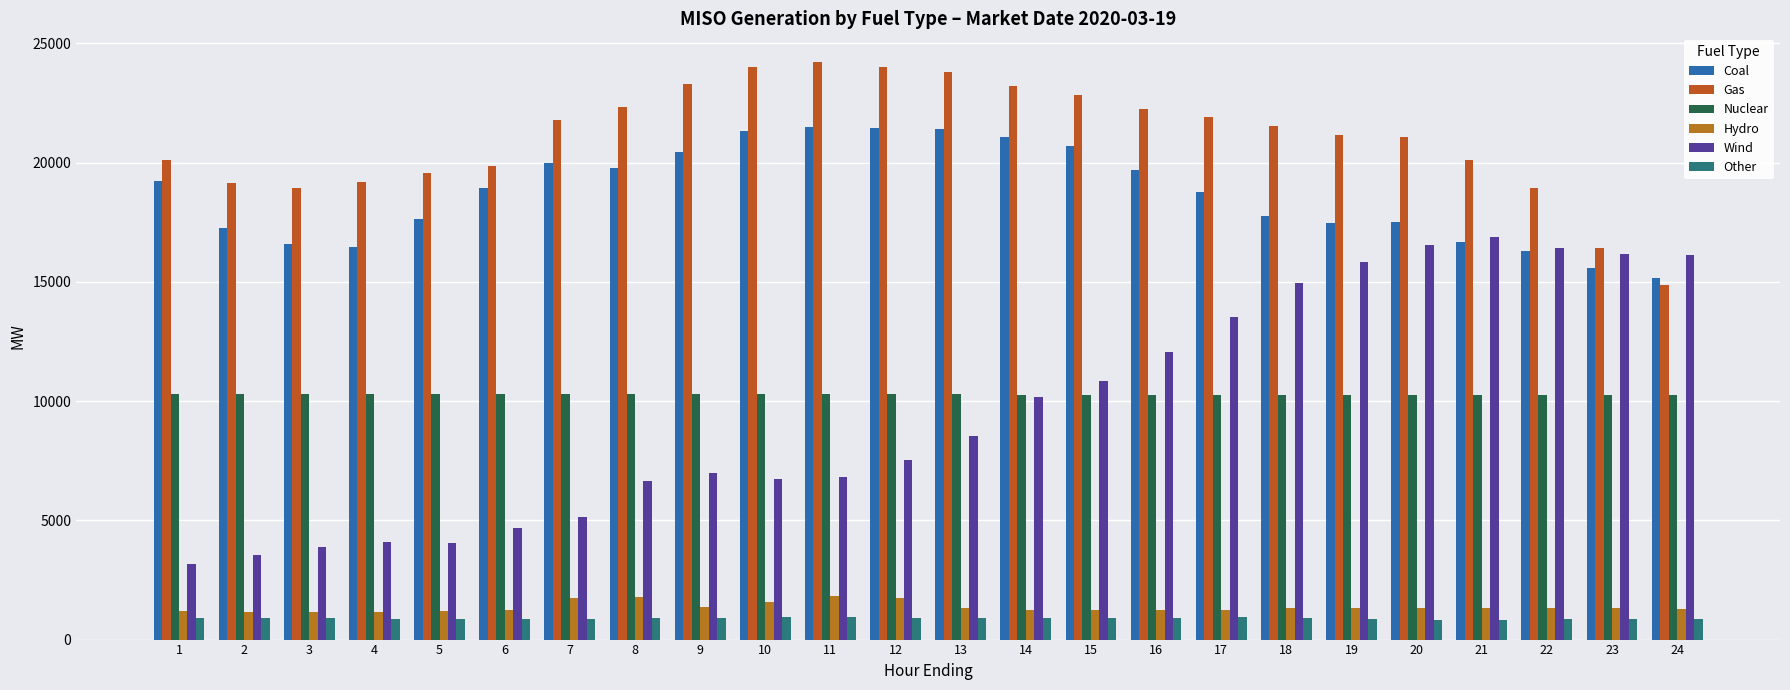

Reading right to left, list all the values displayed in this chart.

Coal: 24=15164.3	23=15580.2	22=16307.5	21=16670.5	20=17492.6	19=17474.6	18=17770.2	17=18785.0	16=19666.8	15=20674.9	14=21071.2	13=21424.2	12=21440.2	11=21494.6	10=21328.7	9=20455.6	8=19790.1	7=19970.9	6=18926.4	5=17622.0	4=16465.3	3=16576.8	2=17265.3	1=19244.4
Gas: 24=14864.6	23=16408.7	22=18952.4	21=20085.6	20=21067.1	19=21145.0	18=21521.3	17=21909.7	16=22236.5	15=22840.1	14=23224.0	13=23793.1	12=23993.8	11=24205.6	10=24019.5	9=23310.0	8=22336.2	7=21780.9	6=19870.6	5=19552.5	4=19178.7	3=18938.1	2=19142.3	1=20093.7
Nuclear: 24=10266.0	23=10273.3	22=10274.0	21=10271.6	20=10272.7	19=10267.8	18=10266.6	17=10269.1	16=10269.0	15=10267.6	14=10272.2	13=10279.0	12=10281.3	11=10280.6	10=10284.3	9=10284.8	8=10288.7	7=10292.2	6=10297.5	5=10303.3	4=10310.3	3=10313.5	2=10308.3	1=10308.8
Hydro: 24=1287.2	23=1308.9	22=1311.5	21=1312.7	20=1326.6	19=1341.5	18=1324.9	17=1251.2	16=1233.6	15=1233.8	14=1249.2	13=1340.7	12=1745.5	11=1845.3	10=1562.6	9=1371.0	8=1779.9	7=1728.1	6=1224.6	5=1219.1	4=1176.4	3=1172.2	2=1173.1	1=1179.9
Wind: 24=16125.3	23=16161.9	22=16418.0	21=16892.2	20=16535.9	19=15831.3	18=14959.5	17=13524.6	16=12037.1	15=10851.6	14=10170.8	13=8524.3	12=7508.4	11=6800.5	10=6742.2	9=7002.5	8=6653.6	7=5156.3	6=4660.5	5=4069.2	4=4109.0	3=3880.3	2=3560.7	1=3172.7
Other: 24=865.7	23=853.9	22=851.0	21=838.4	20=831.5	19=856.8	18=899.8	17=931.6	16=913.2	15=910.8	14=902.1	13=912.8	12=919.7	11=961.1	10=935.7	9=904.9	8=889.1	7=872.1	6=873.6	5=882.1	4=883.2	3=893.5	2=890.7	1=891.1